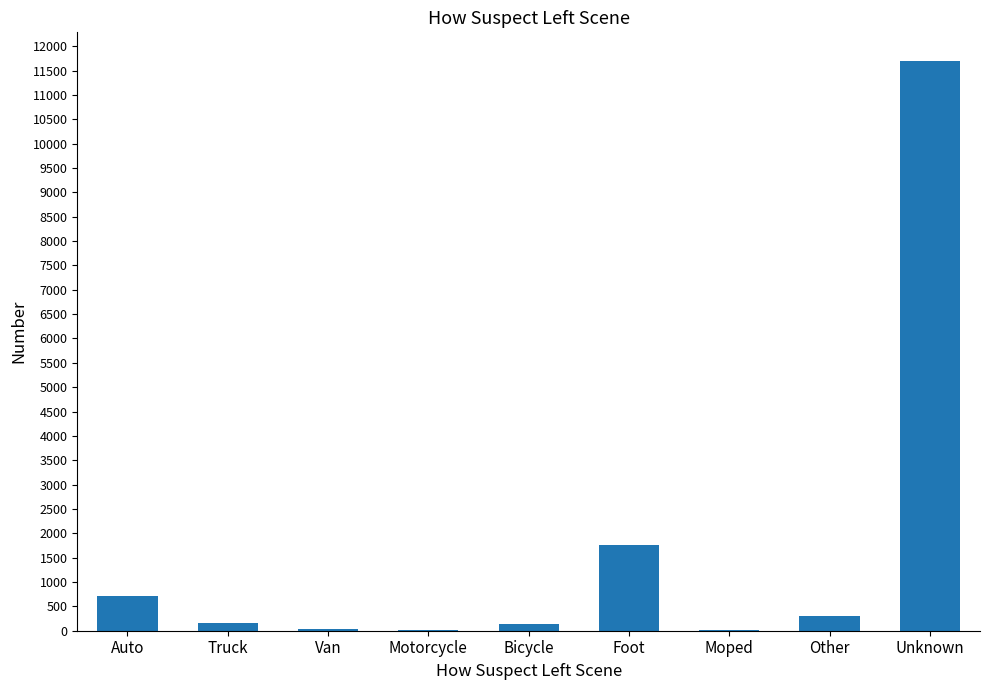

Which label corresponds to the largest value in the chart?

Unknown